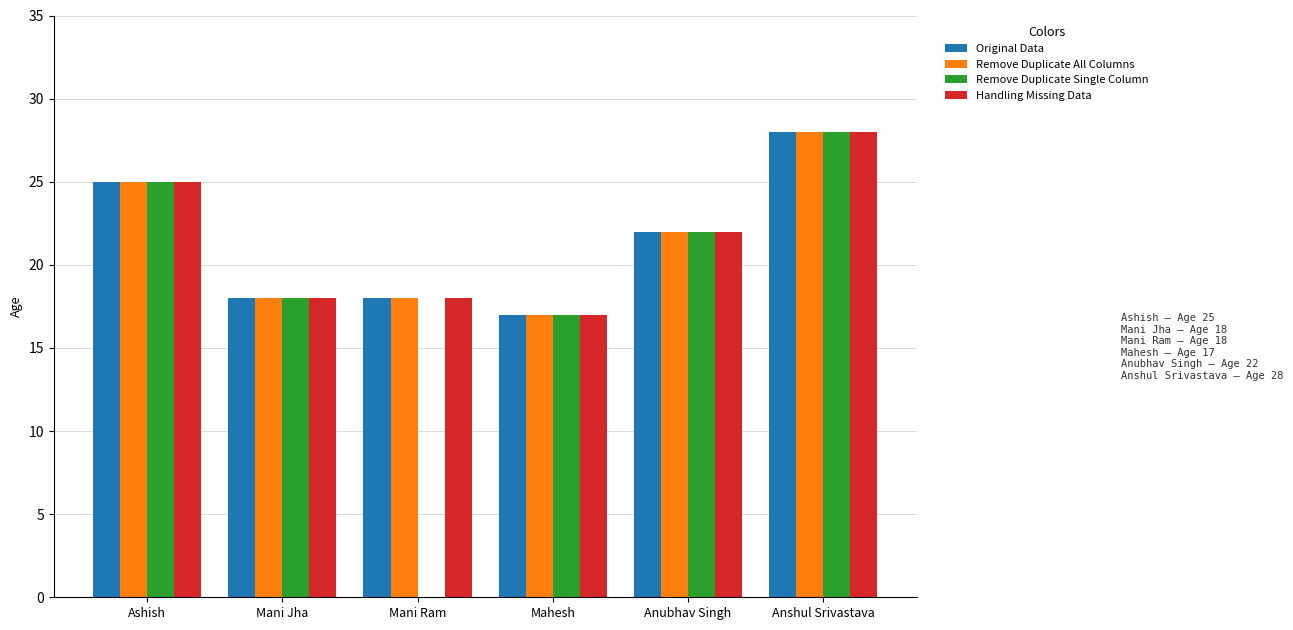

The value of Original Data at Mani Ram is 18. True or false?

True